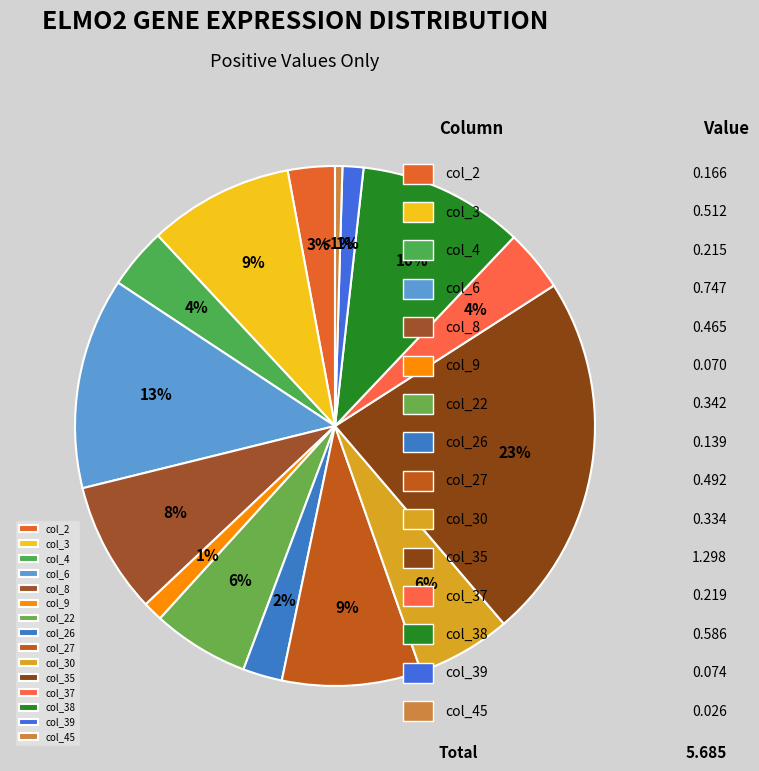

Is the sum of col_39 and col_37 greater than half?

No